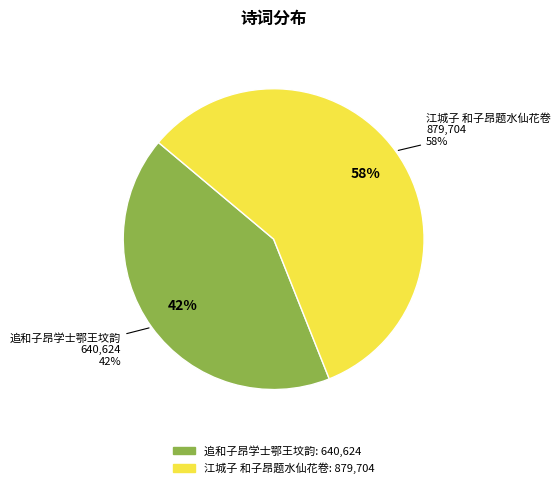

Rank the categories by value from lowest to highest.

追和子昂学士鄂王坟韵, 江城子 和子昂题水仙花卷